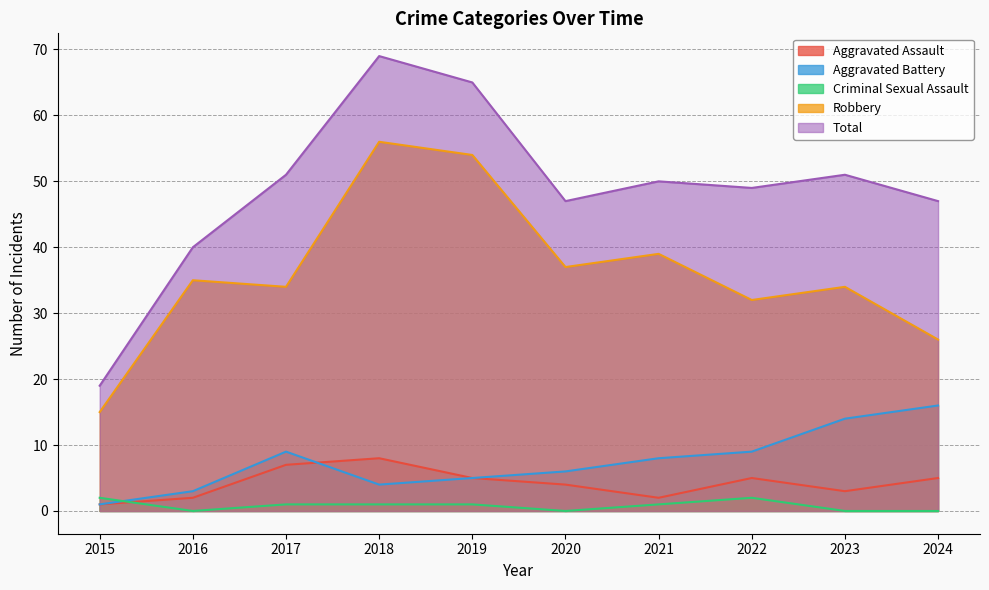

In Aggravated Battery, how many points are higher than both neighbors (excluding endpoints)?

1